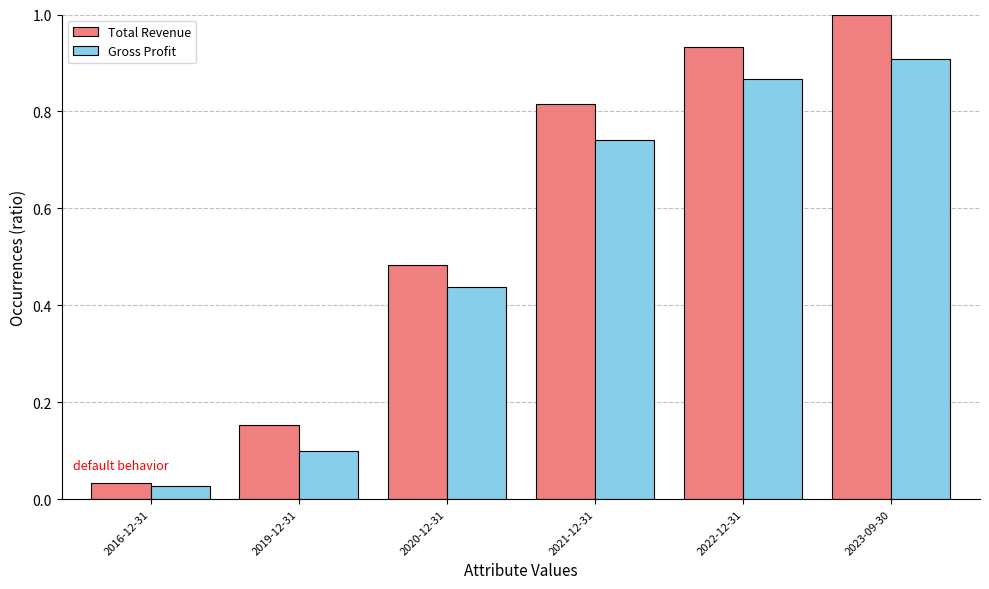

The value of Total Revenue at 2021-12-31 is 0.4. True or false?

False